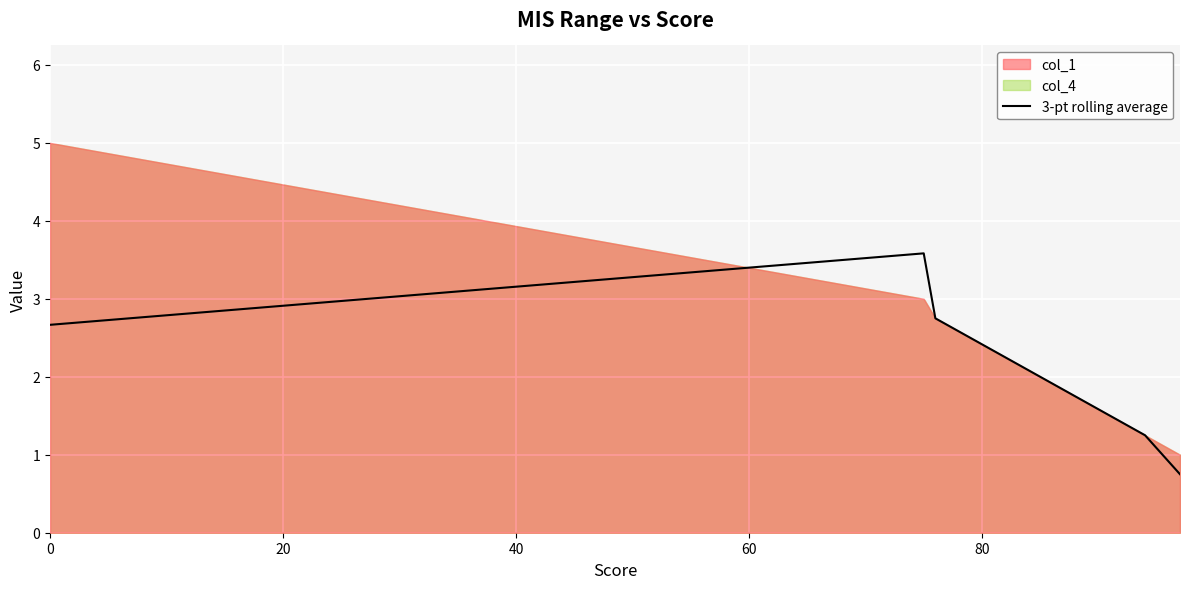

What is the minimum value for 3-pt rolling average?

0.8